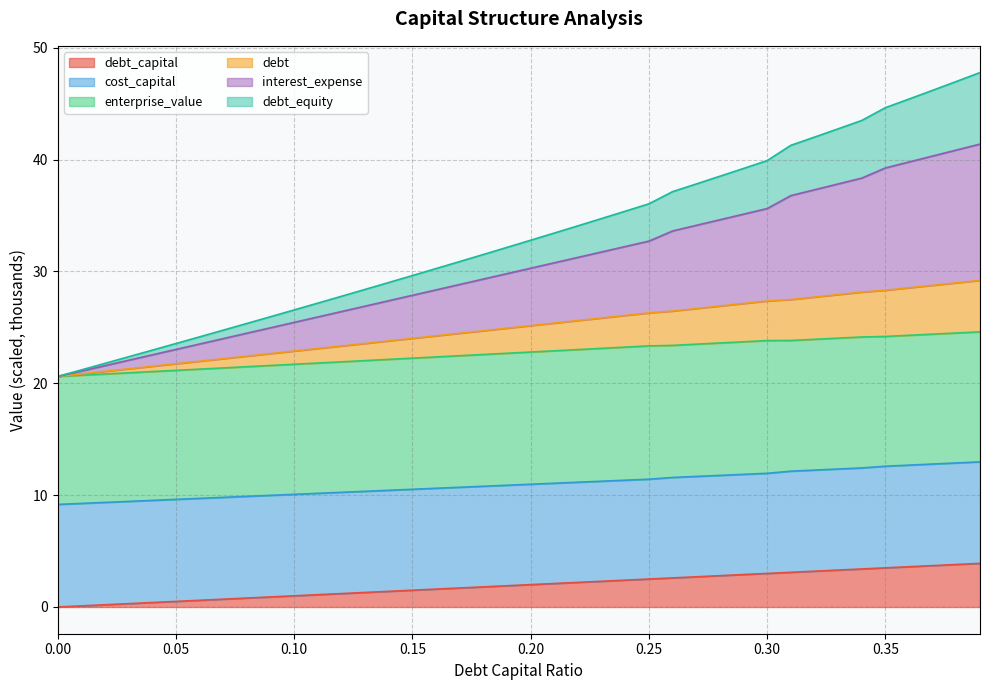

What is the greatest value displayed?

47.8